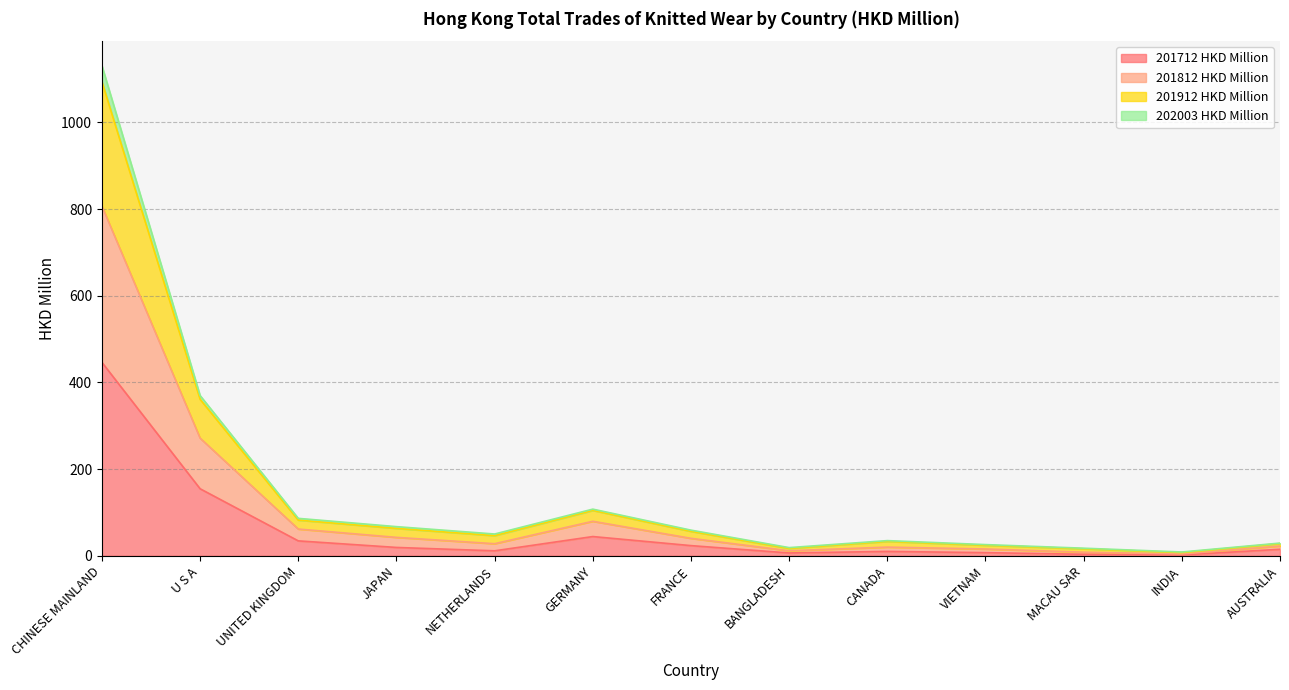

At how many categories does at least one series exceed 961?

1